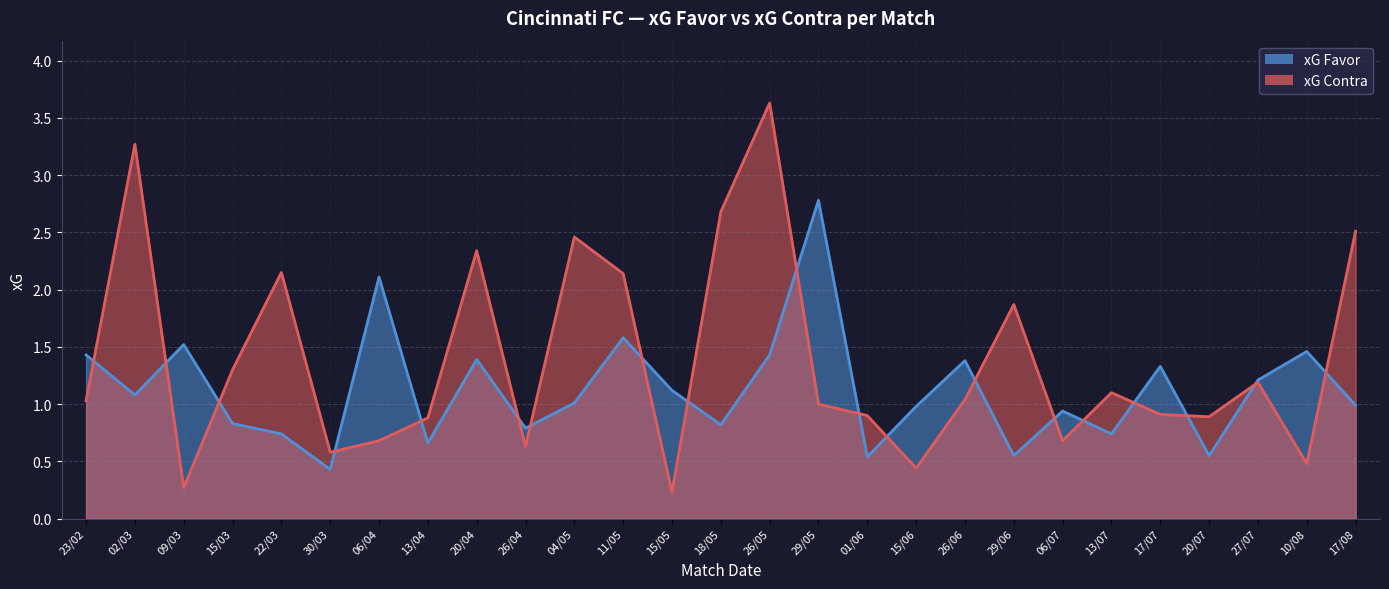

Rank the series by their maximum value, from highest to lowest.

xG Contra, xG Favor